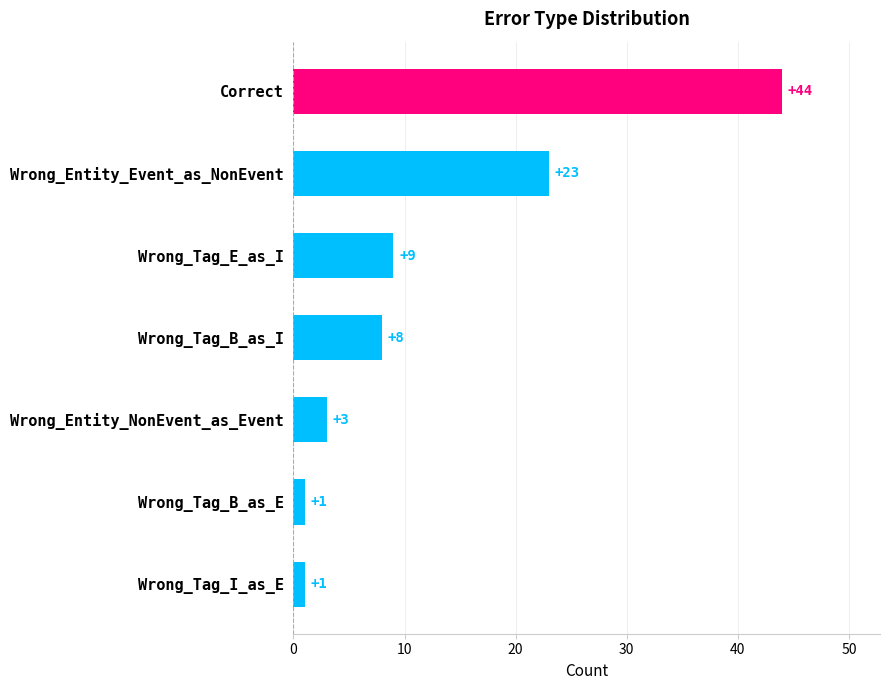

The chart shows a value of 68 at Correct. True or false?

False